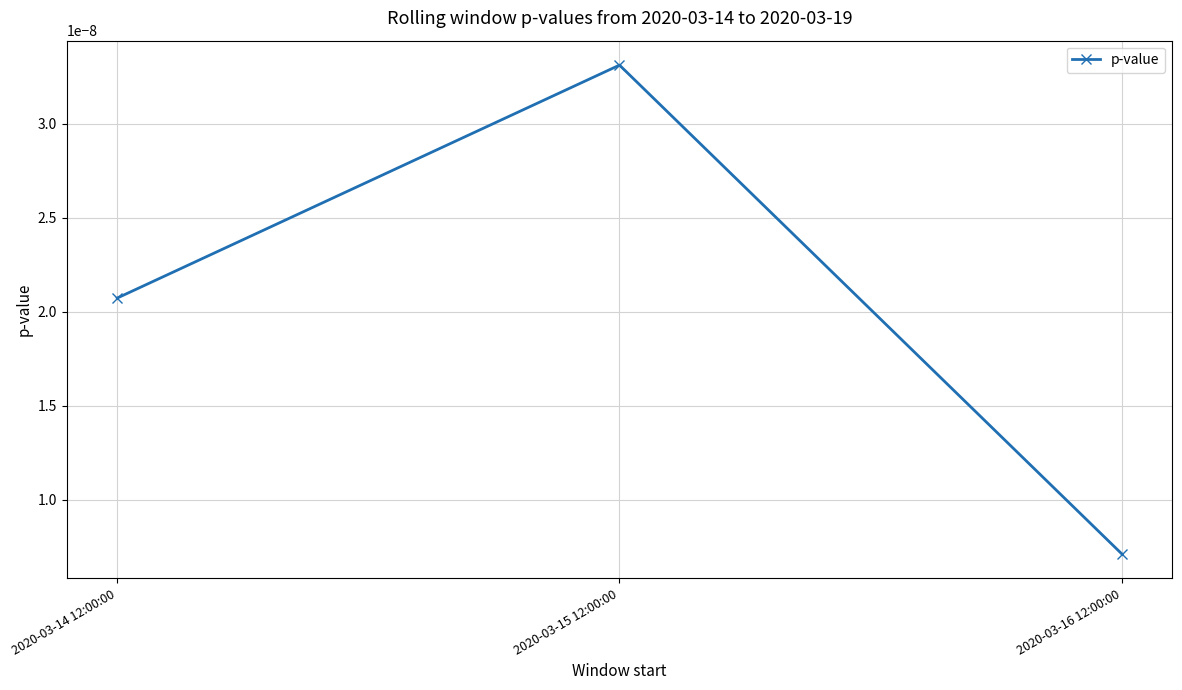

Between 2020-03-14 12:00:00 and 2020-03-15 12:00:00, which is larger?

2020-03-15 12:00:00